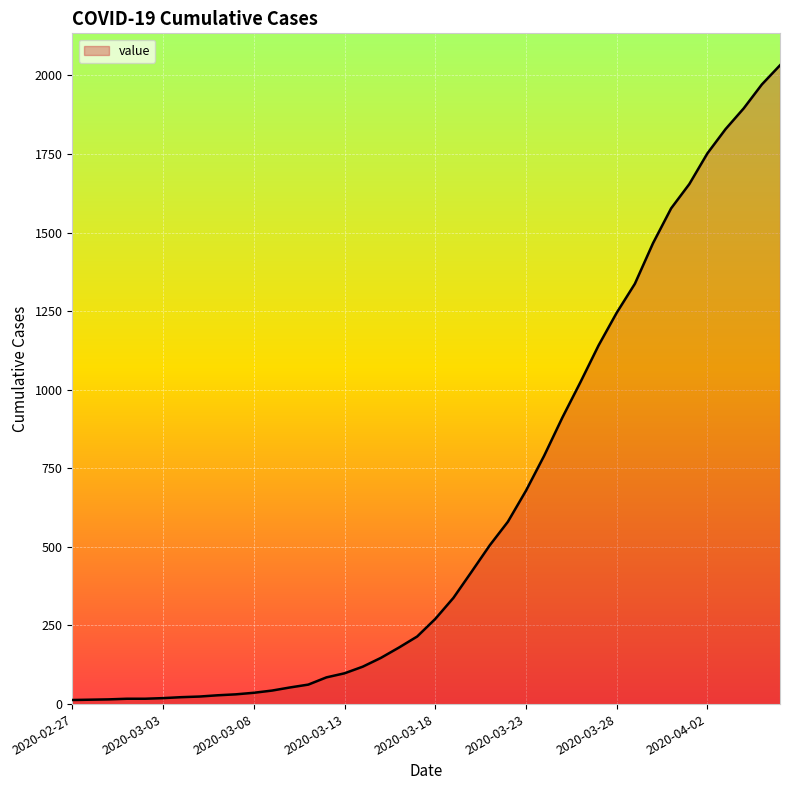

What is the difference between the maximum and minimum values?

2019